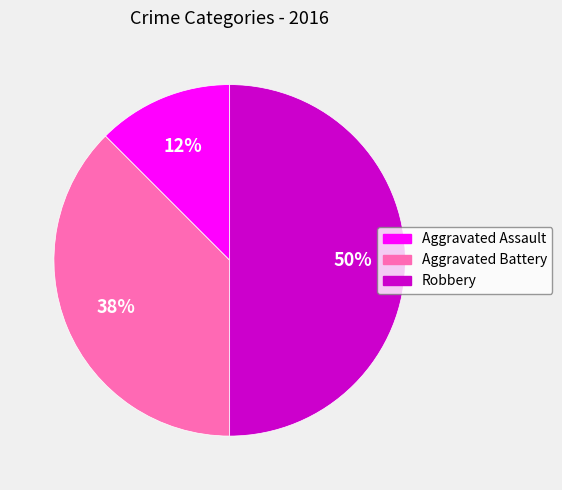

To the nearest percent, what is the average slice percentage?

33%